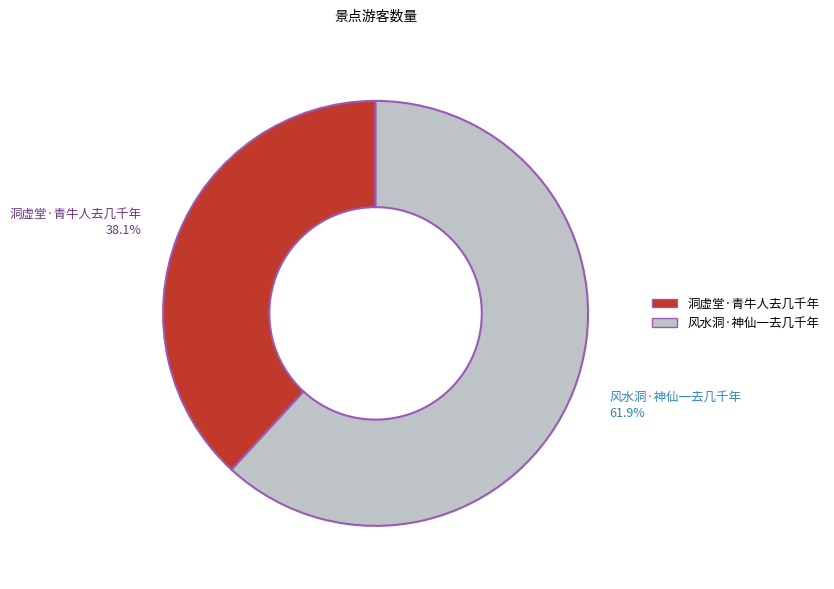

How many slices are in this pie chart?

2